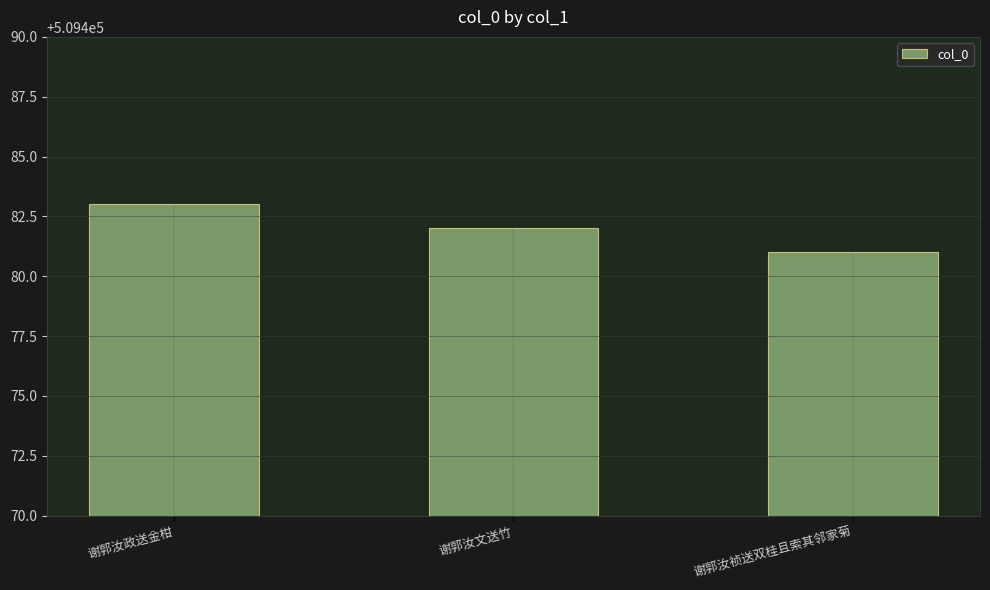

Reading right to left, transcribe all the data shown in this chart.

509481	509482	509483